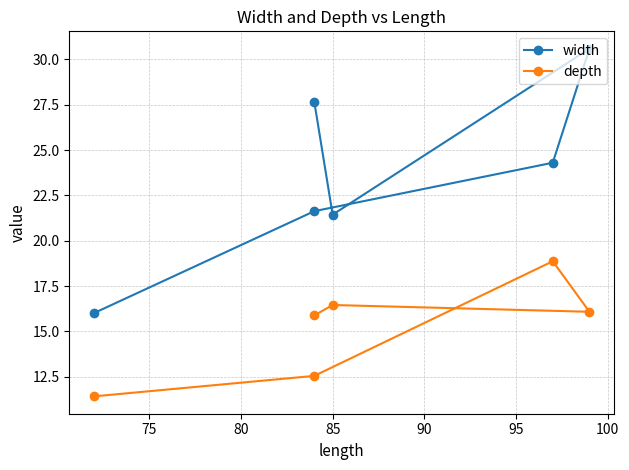

Which series changed the most between 75 and 95?

width